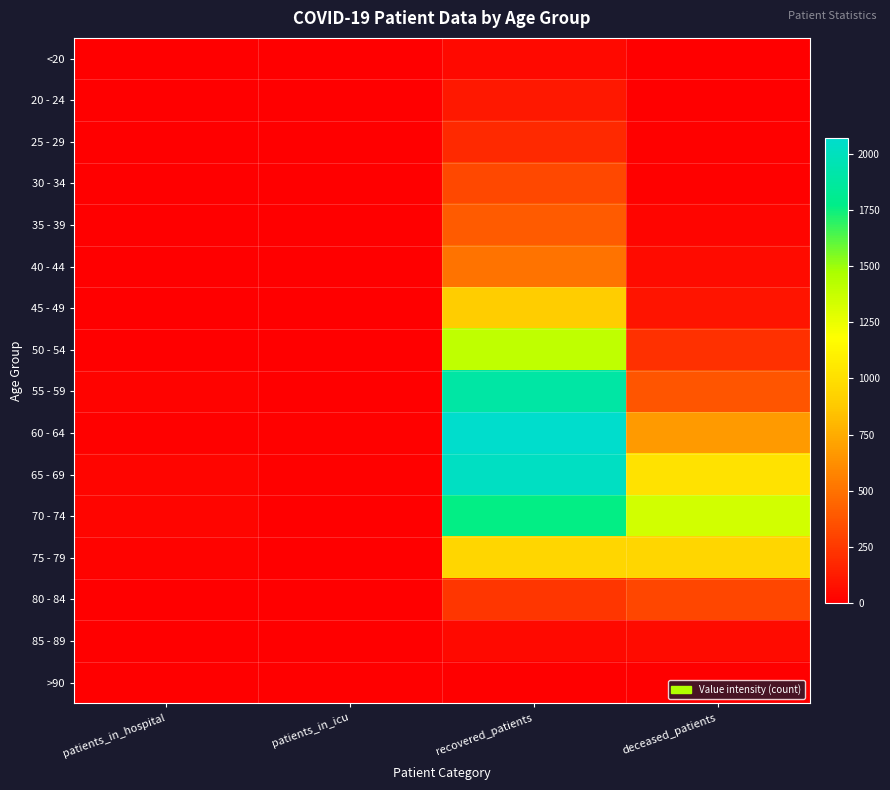

How many series are shown in this chart?

16